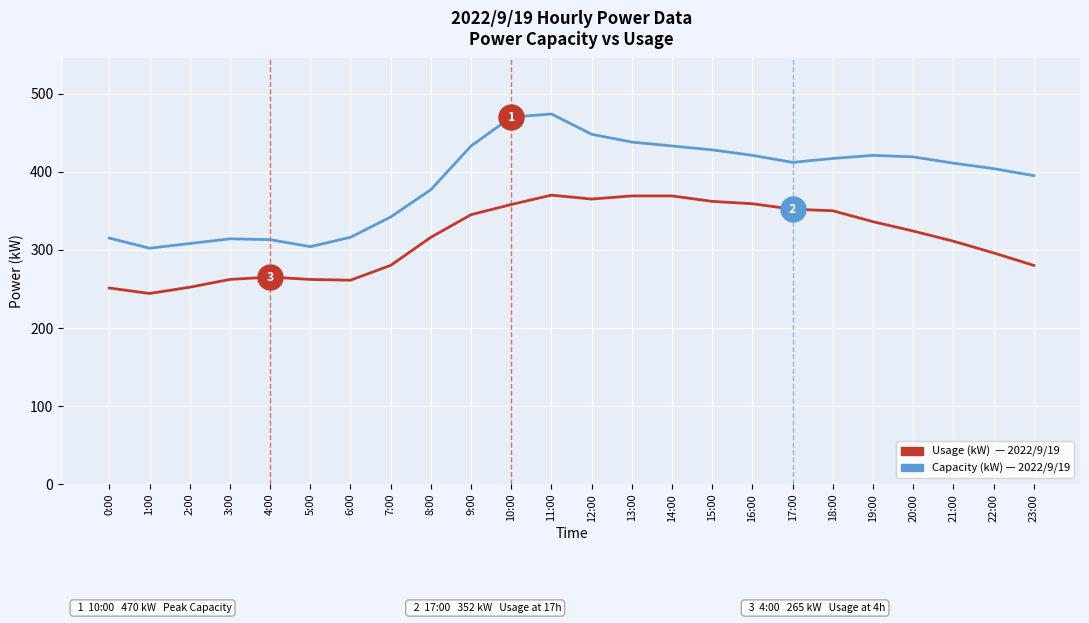

What is the smallest value displayed?

244